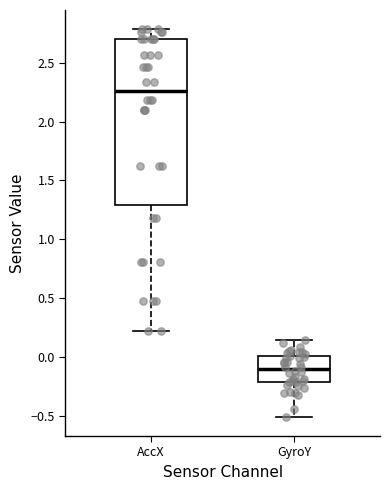

Reading left to right, transcribe this box plot: for each box, give where its median line is, the range the box spans, and where its two whiskers end, as read against the y-axis. The values are not printed on the chart, so give them approximately, as read against the axis.

AccX: median 2.25, box 1.30 to 2.70, whiskers 0.20 to 2.80
GyroY: median -0.10, box -0.20 to 0.00, whiskers -0.50 to 0.15